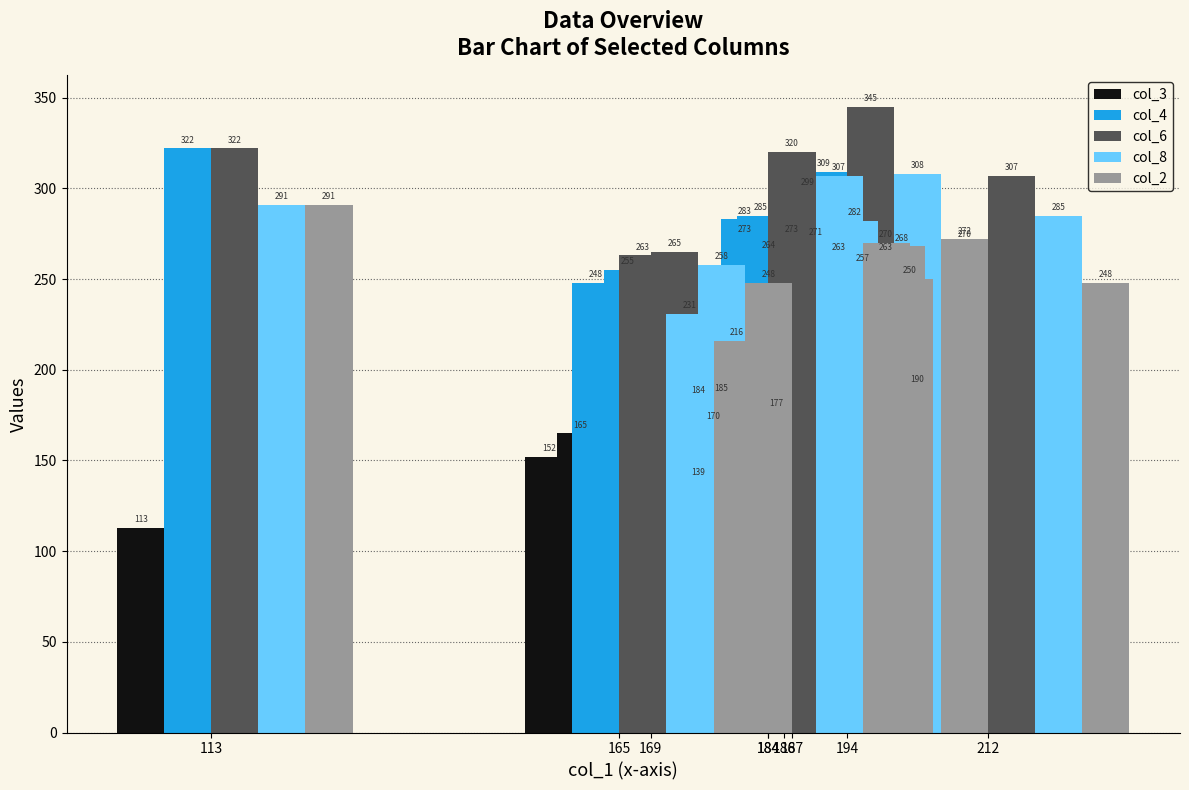

Where is col_3 nearest to the value 151?

165